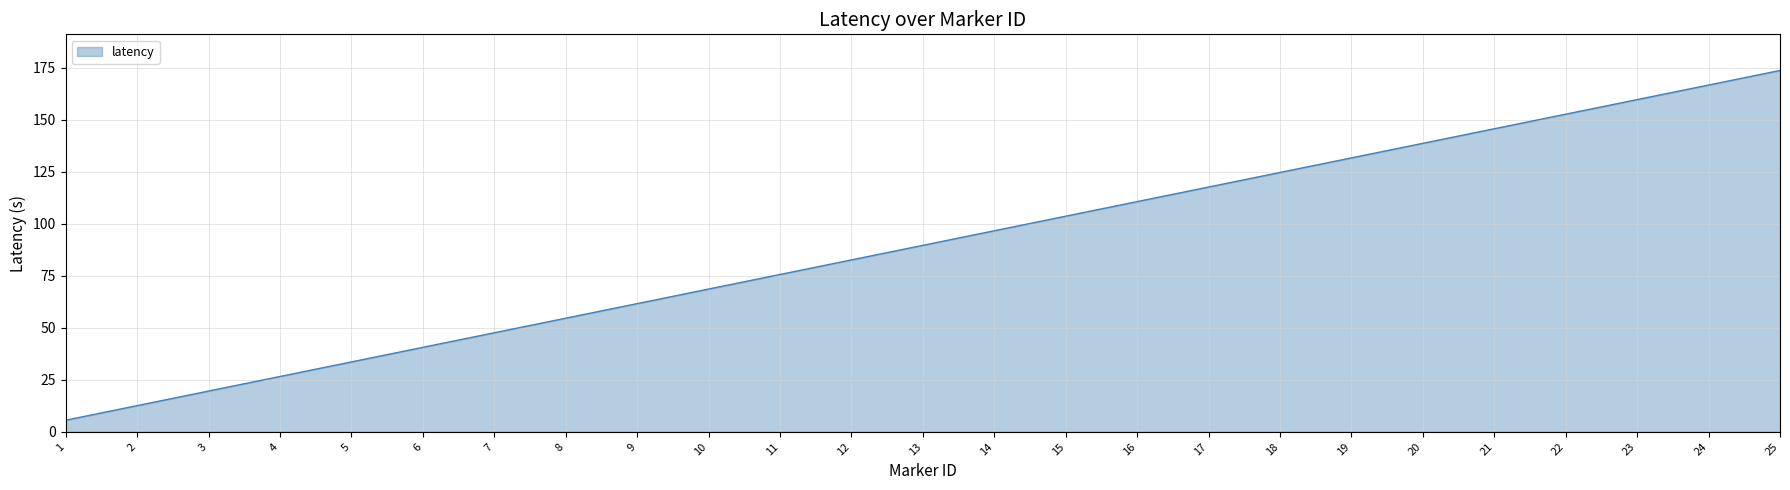

List the labels in order of value, largest first.

25, 24, 23, 22, 21, 20, 19, 18, 17, 16, 15, 14, 13, 12, 11, 10, 9, 8, 7, 6, 5, 4, 3, 2, 1